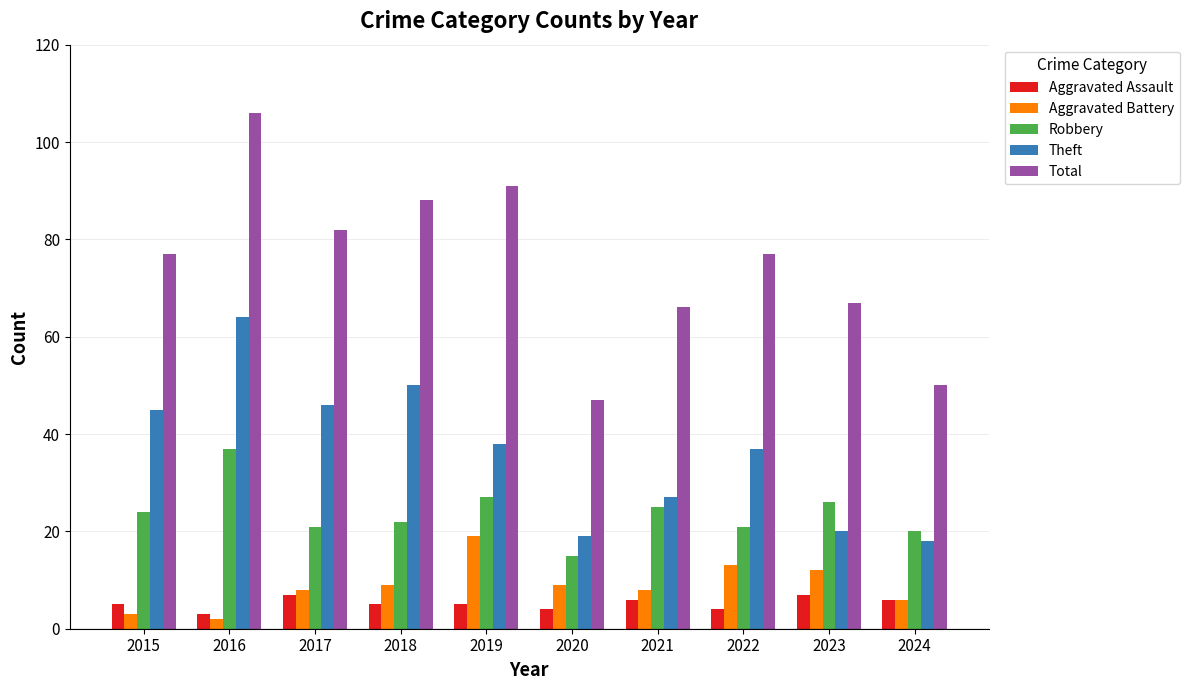

The Robbery series shows 6 at 2020. True or false?

False